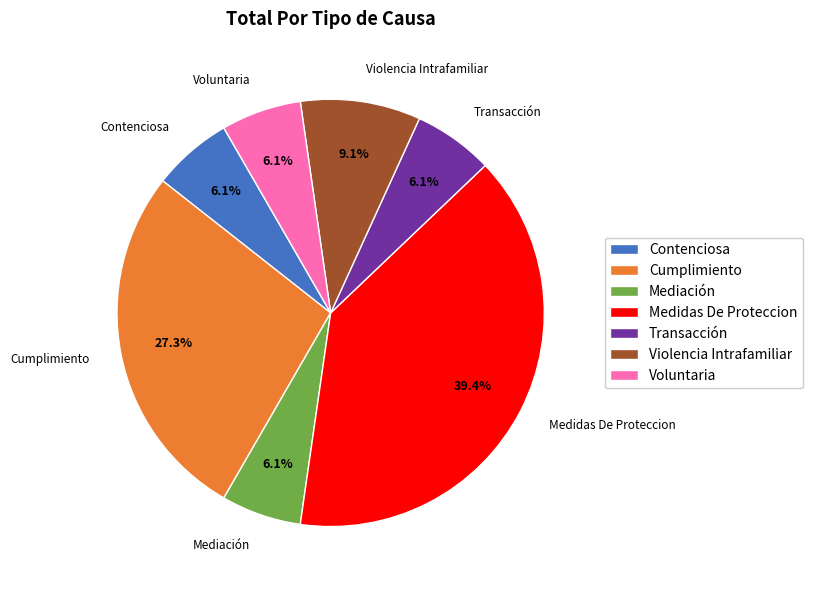

Is there a majority slice in this chart?

No